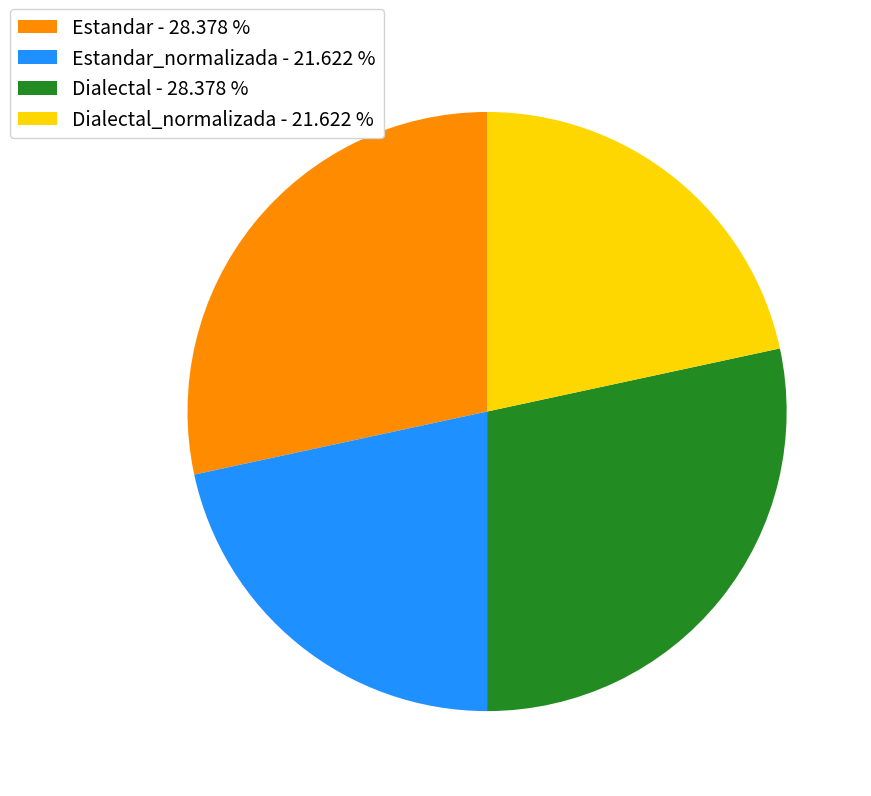

Is there a majority slice in this chart?

No